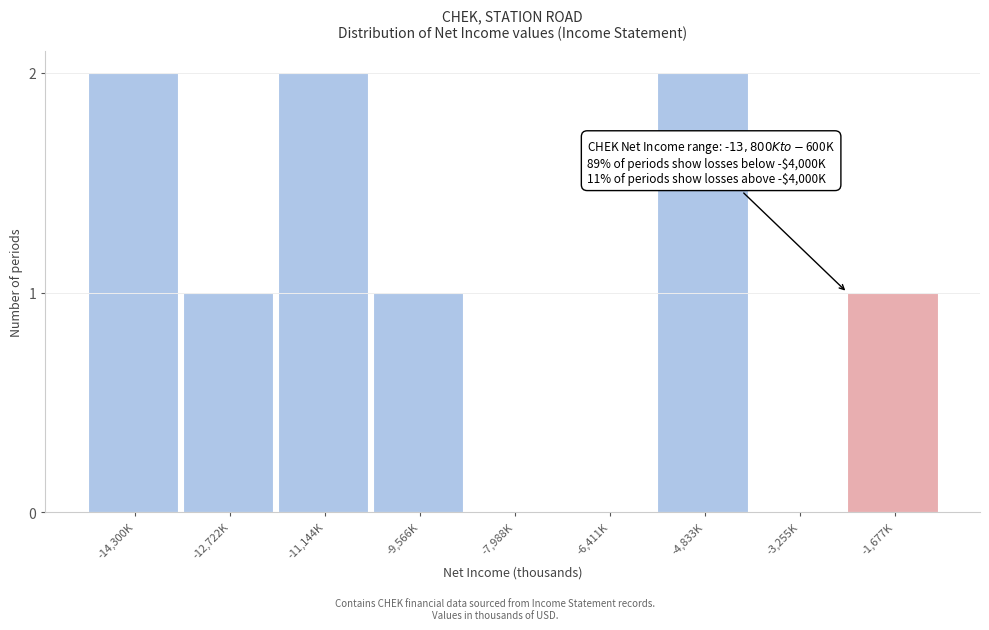

Reading left to right, transcribe all the data shown in this chart.

-14,300K=2	-12,722K=1	-11,144K=2	-9,566K=1	-7,988K=0	-6,411K=0	-4,833K=2	-3,255K=0	-1,677K=1